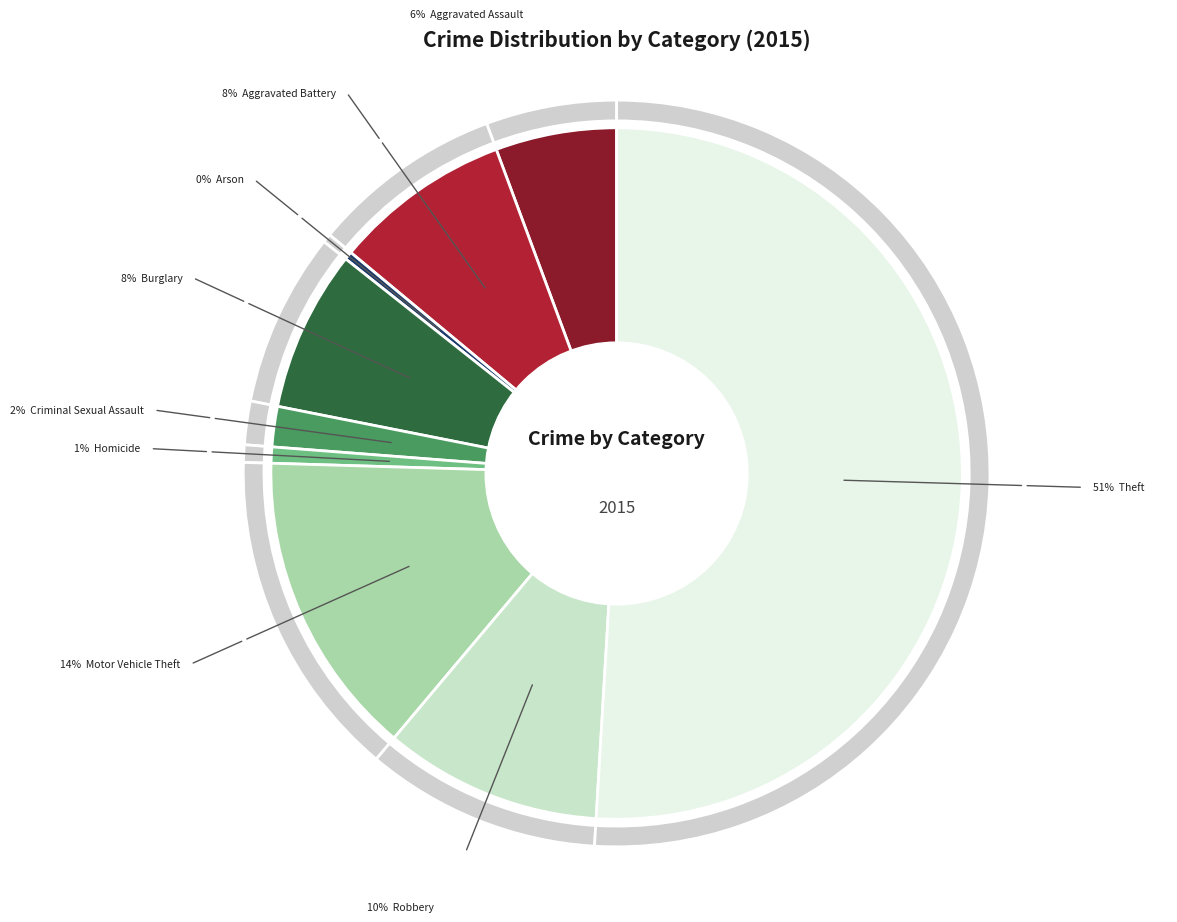

What portion of the pie excludes Arson?

99.6%